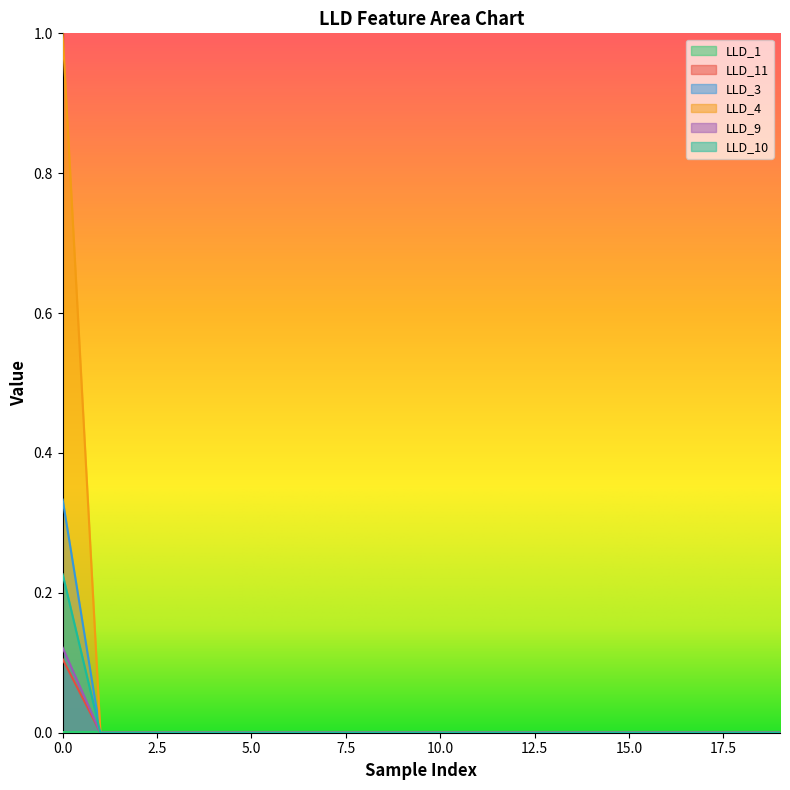

The LLD_1 series shows 0.0 at 5. True or false?

False